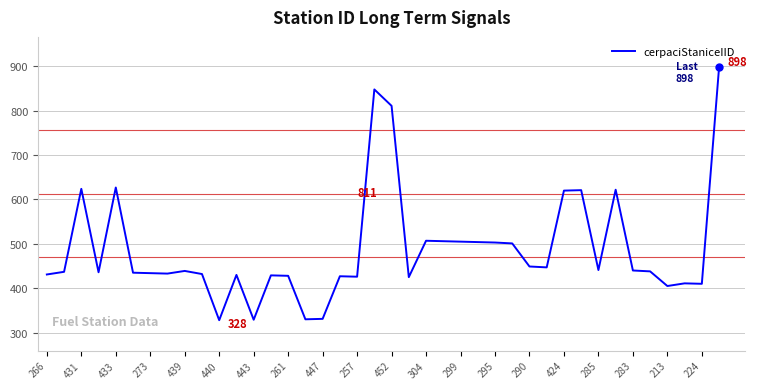

What is the greatest value displayed?

898